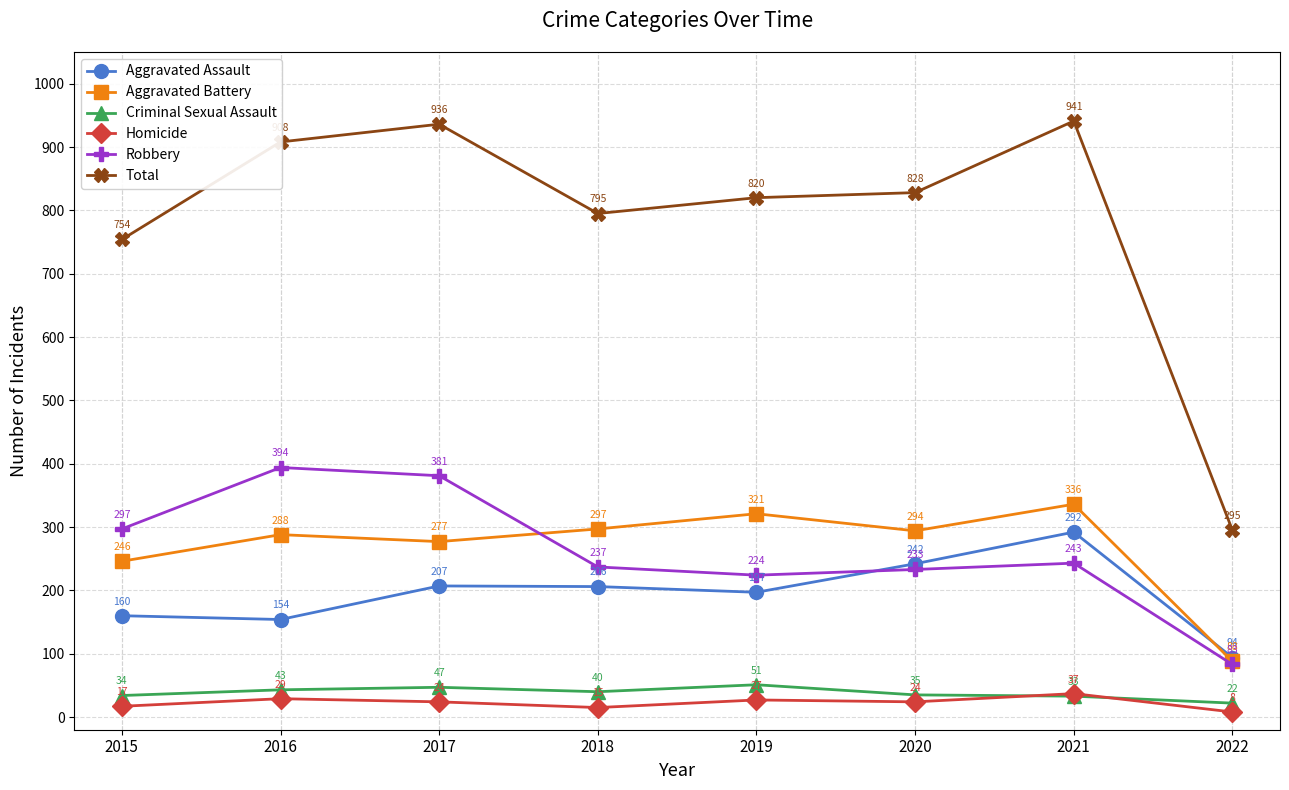

What is the spread (max minus min) of values at 2017?

912